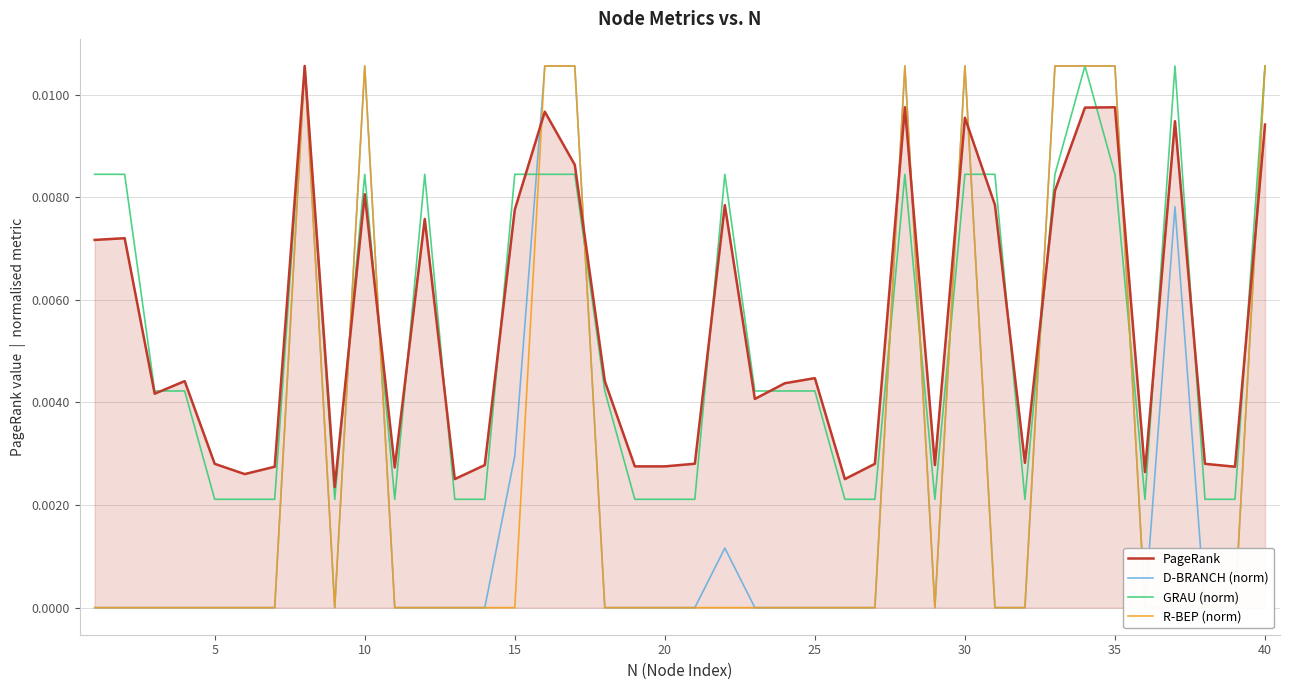

Is the value of D-BRANCH (norm) at 40 greater than the value of PageRank at 15?

No